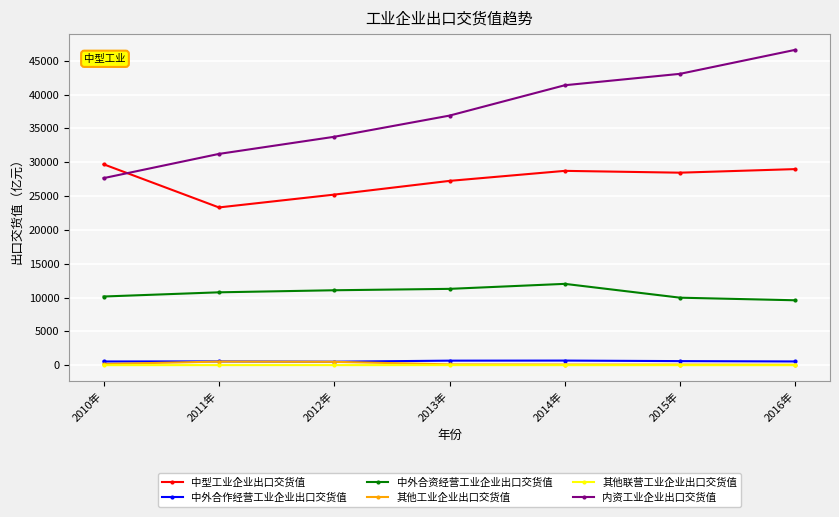

How many data points does each series have?

7